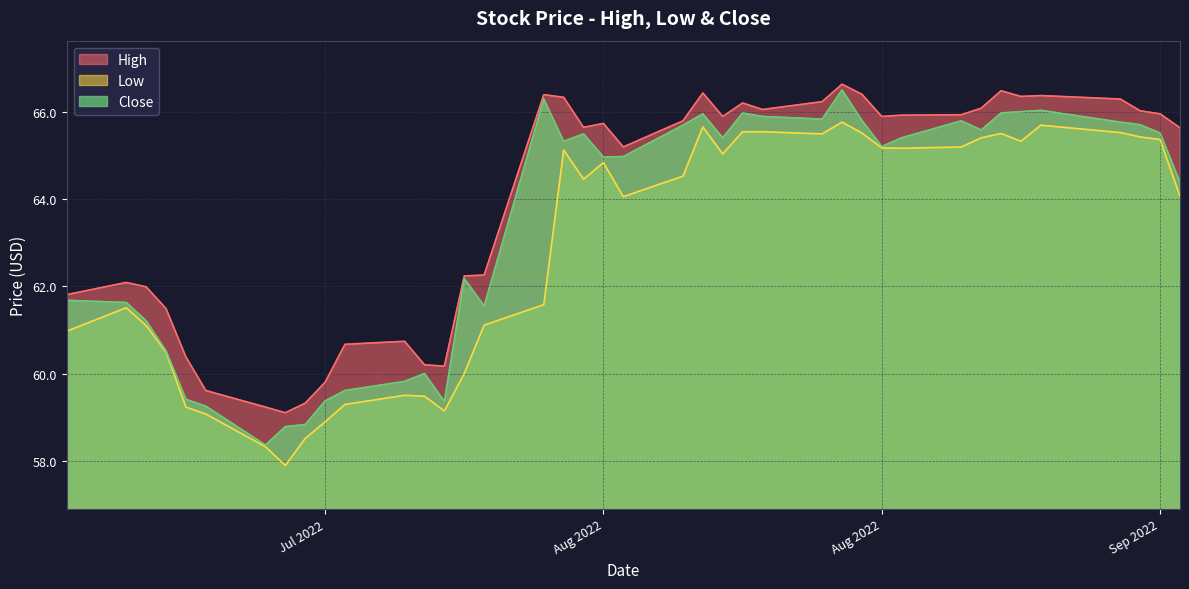

How many values in the Close series exceed 65?

21